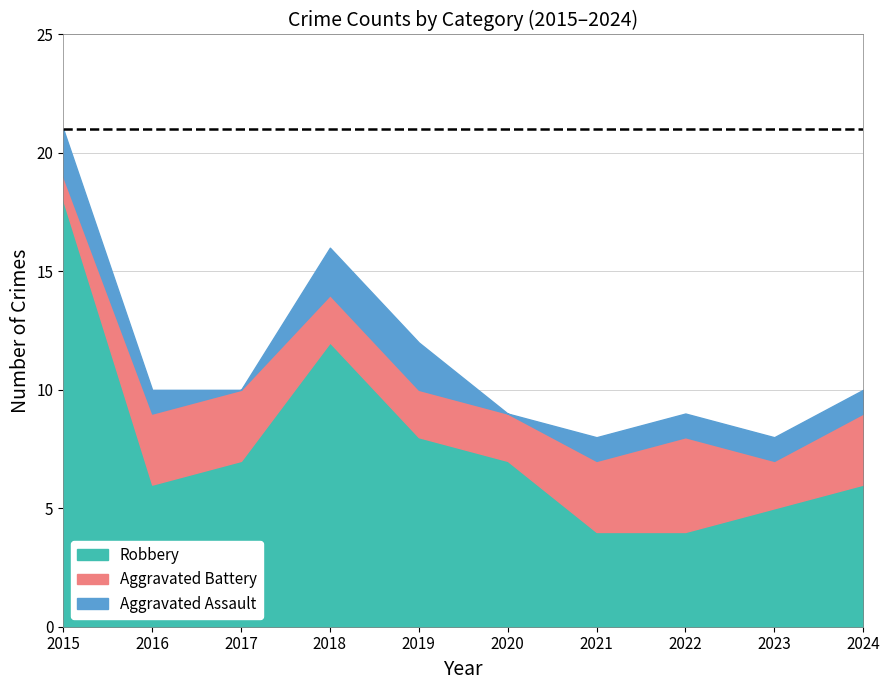

What is the highest value of the Robbery series?

18